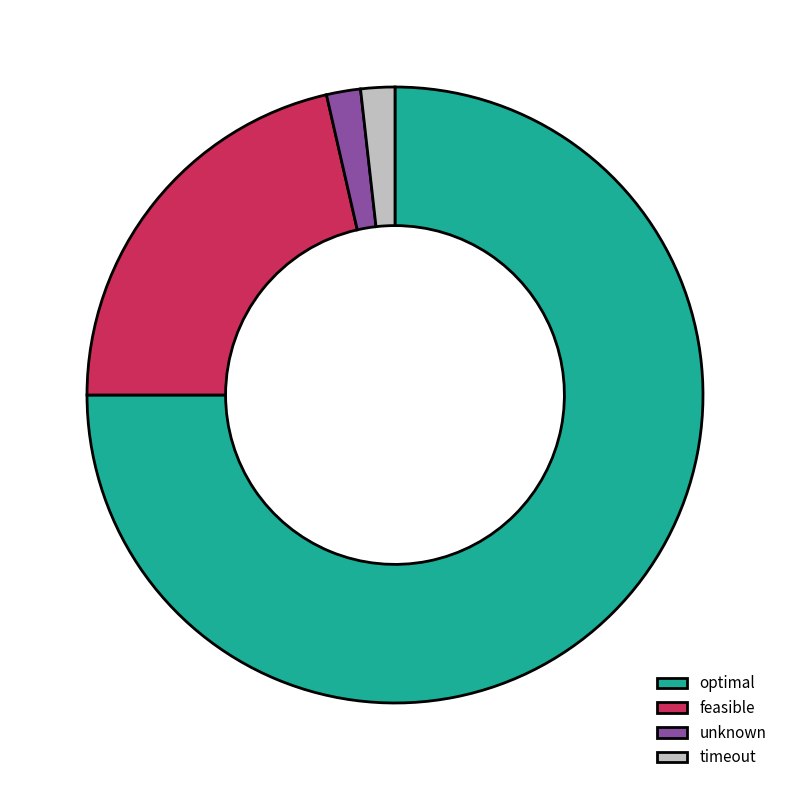

True or false: unknown accounts for 14% of the total.

False